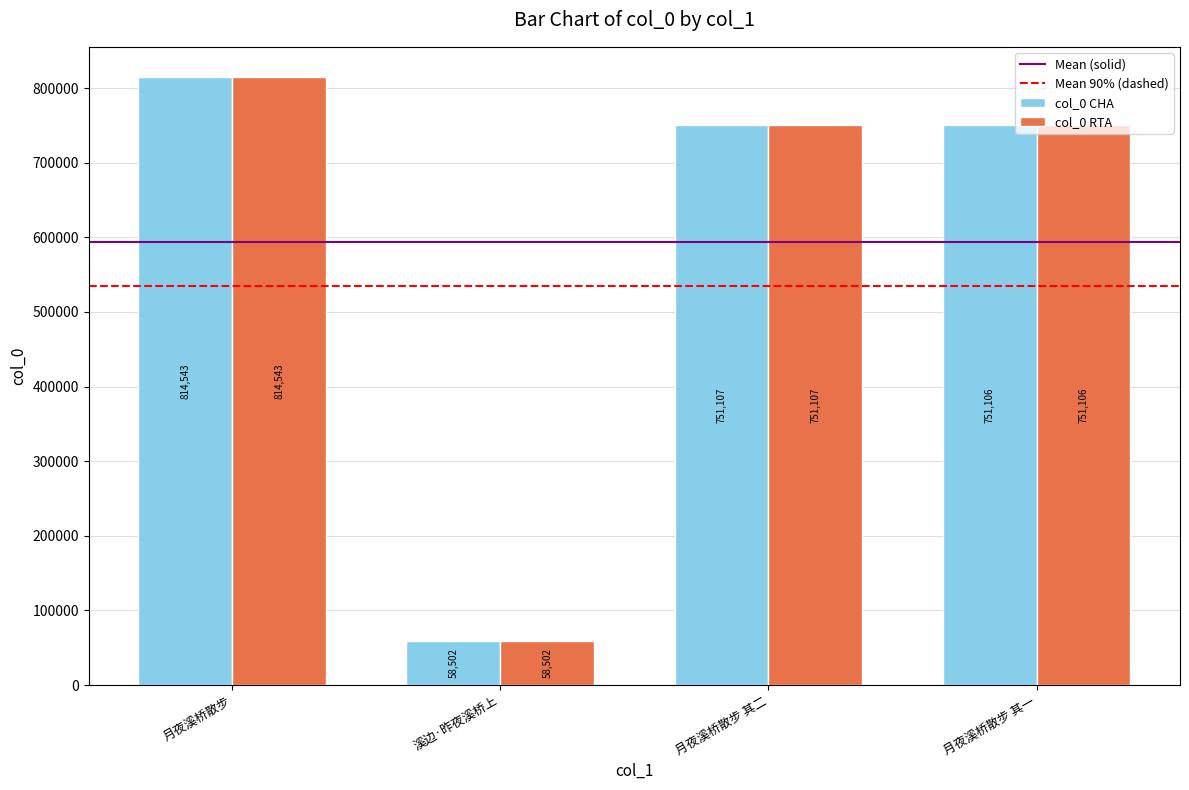

Which category has the lowest value across all series?

溪边·昨夜溪桥上